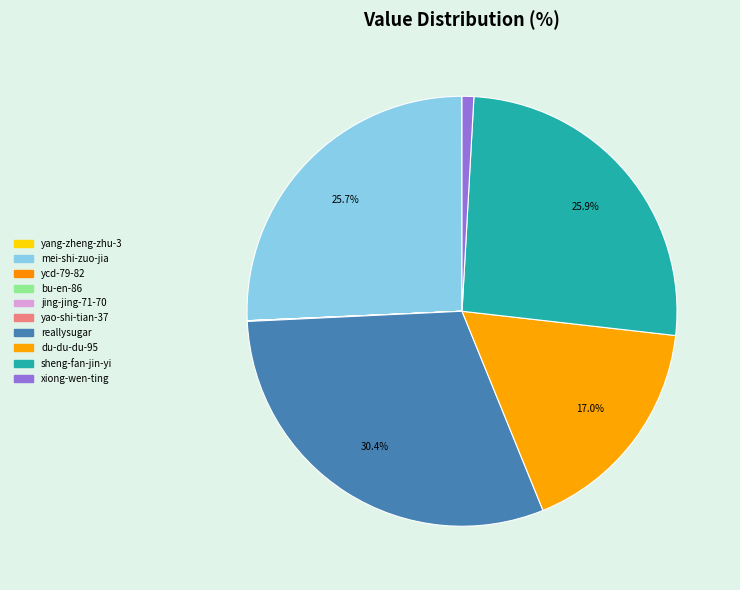

Rank the categories by value from highest to lowest.

reallysugar, sheng-fan-jin-yi, mei-shi-zuo-jia-wang-gang, du-du-du-95, xiong-wen-ting, yang-zheng-zhu-3, yao-shi-tian-37, bu-en-86, ycd-79-82, jing-jing-71-70